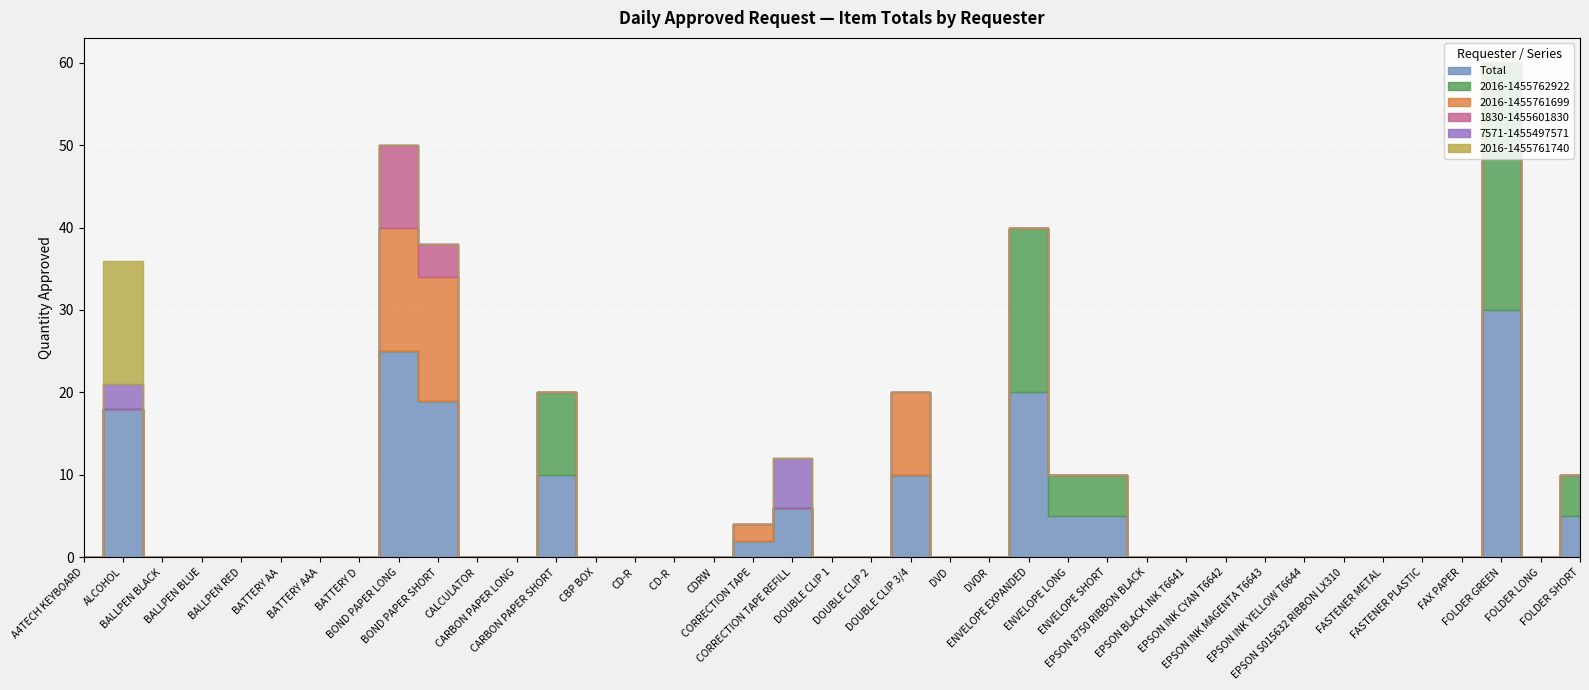

Which category has the highest value in the Total series?

FOLDER GREEN